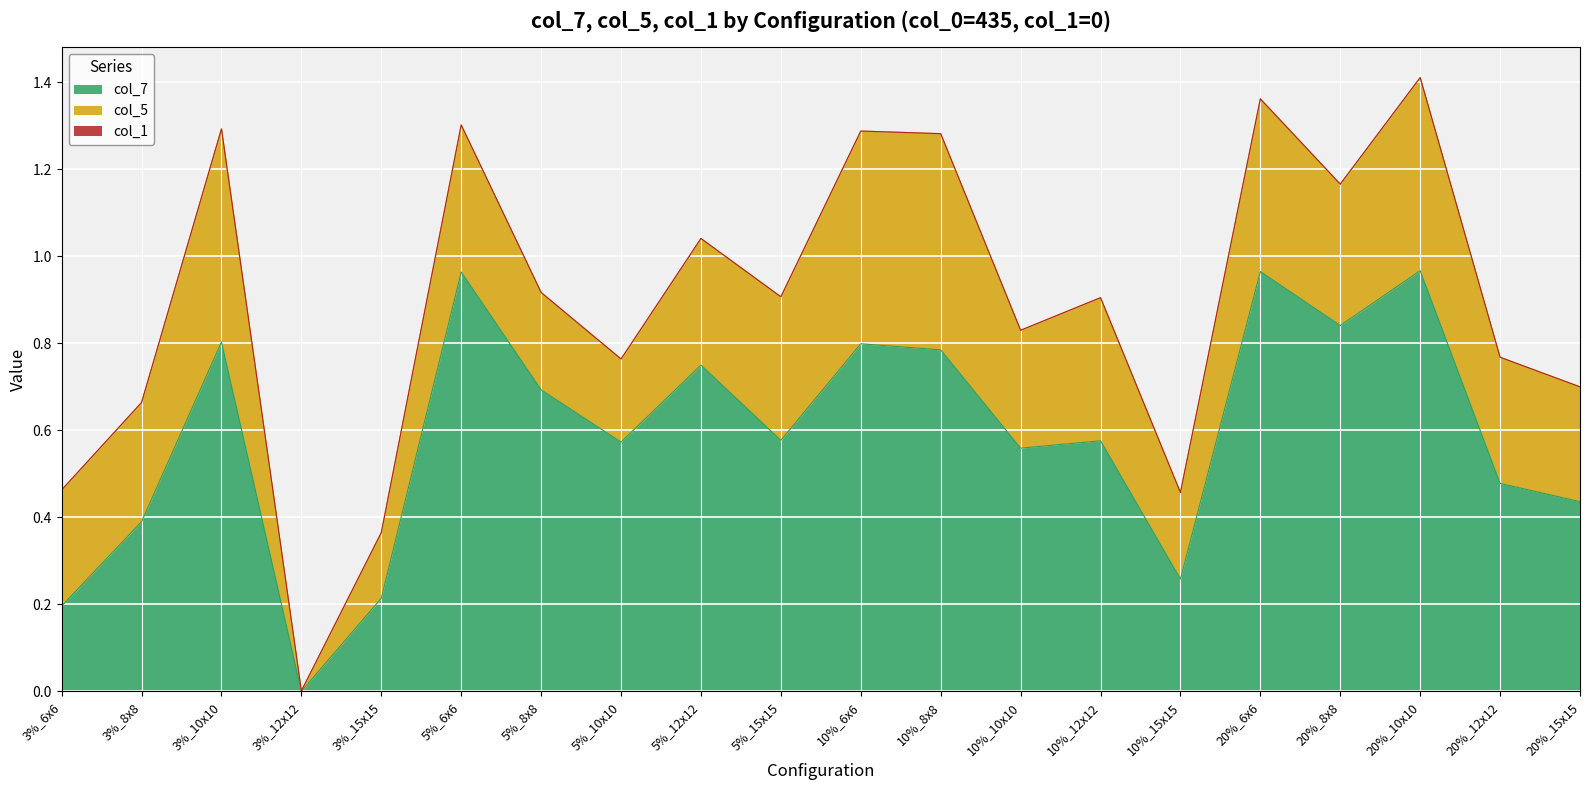

How many distinct data groups are displayed?

3